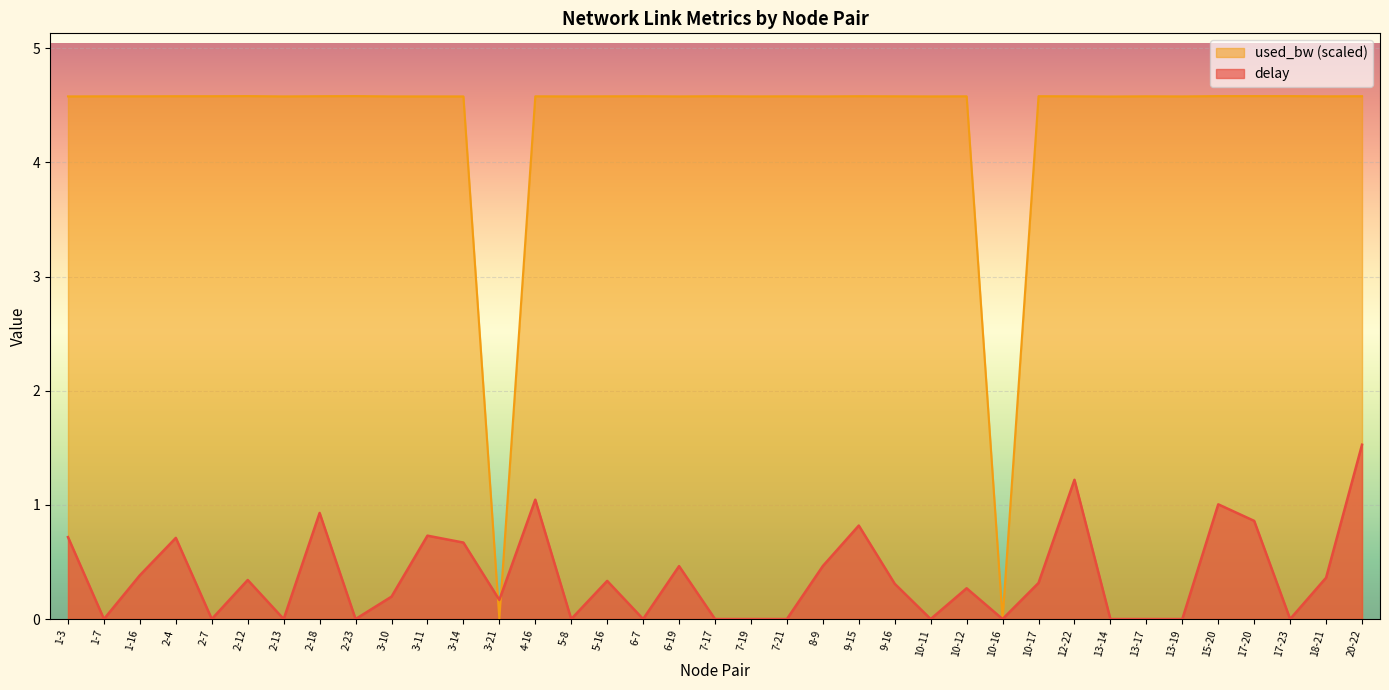

Read the used_bw value at 17-23.

4.6